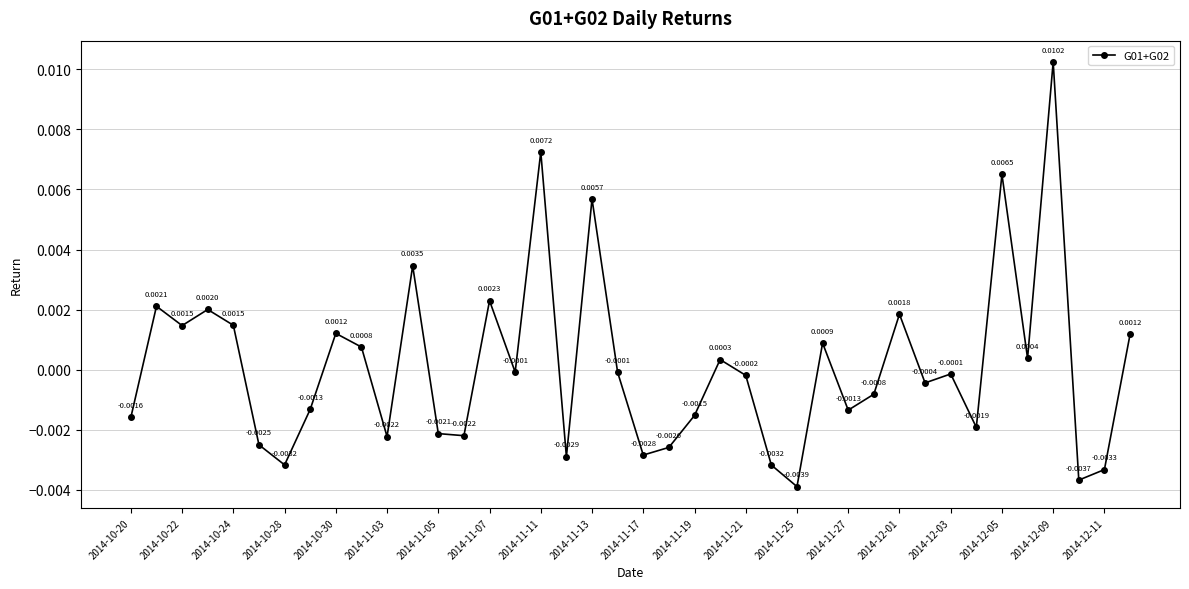

How many interior local peaks (higher than both neighbors) does the data have?

13